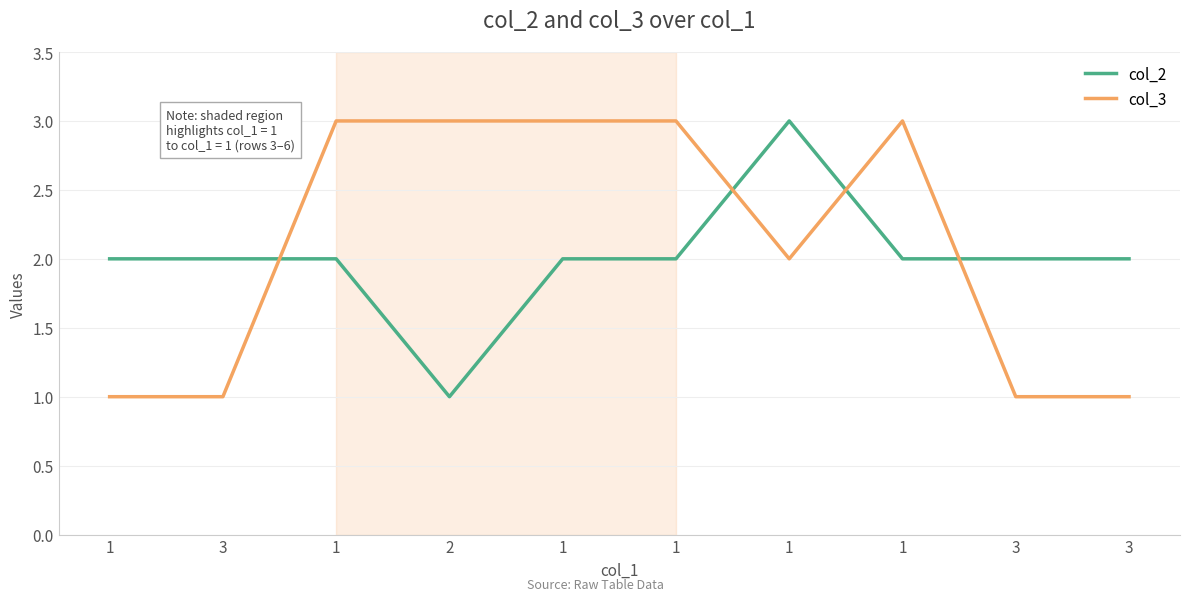

What is the difference between the maximum and minimum values in the col_3 series?

2